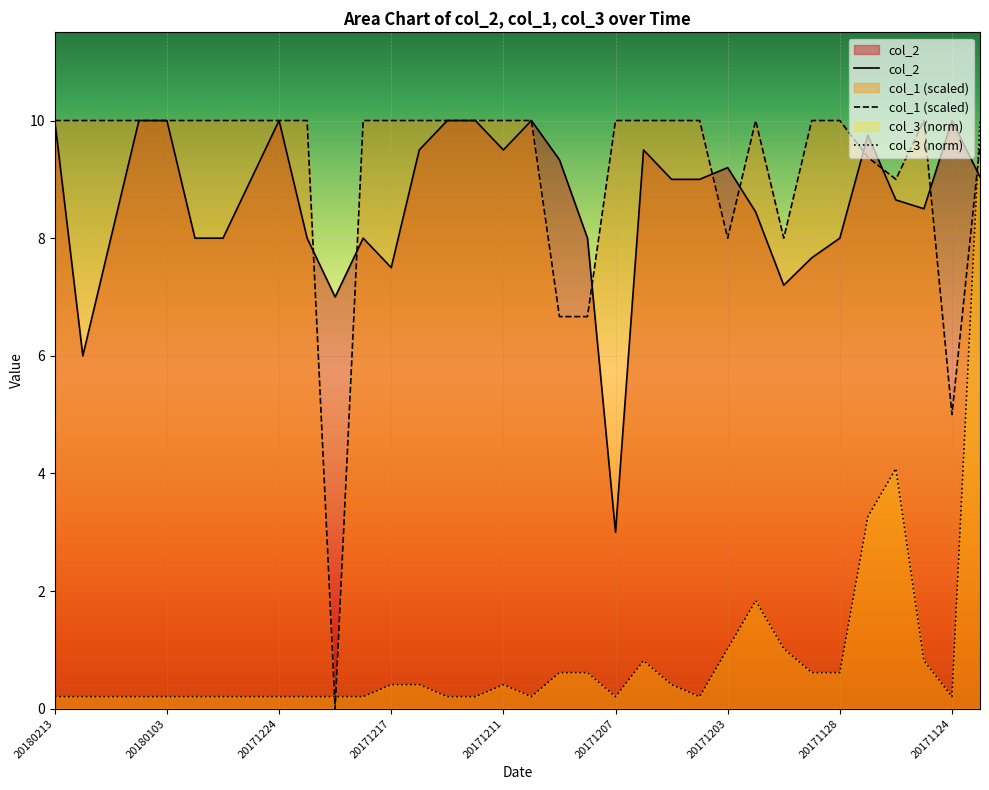

Reading left to right, what are all the values shown in this chart?

col_2: 10.0	6.0	8.0	10.0	10.0	8.0	8.0	9.0	10.0	8.0	7.0	8.0	7.5	9.5	10.0	10.0	9.5	10.0	9.3	8.0	3.0	9.5	9.0	9.0	9.2	8.4	7.2	7.7	8.0	9.8	8.7	8.5	10.0	9.0
col_1: 10.0	10.0	10.0	10.0	10.0	10.0	10.0	10.0	10.0	10.0	0.0	10.0	10.0	10.0	10.0	10.0	10.0	10.0	6.7	6.7	10.0	10.0	10.0	10.0	8.0	10.0	8.0	10.0	10.0	9.4	9.0	10.0	5.0	9.6
col_3: 0.2	0.2	0.2	0.2	0.2	0.2	0.2	0.2	0.2	0.2	0.2	0.2	0.4	0.4	0.2	0.2	0.4	0.2	0.6	0.6	0.2	0.8	0.4	0.2	1.0	1.8	1.0	0.6	0.6	3.3	4.1	0.8	0.2	10.0